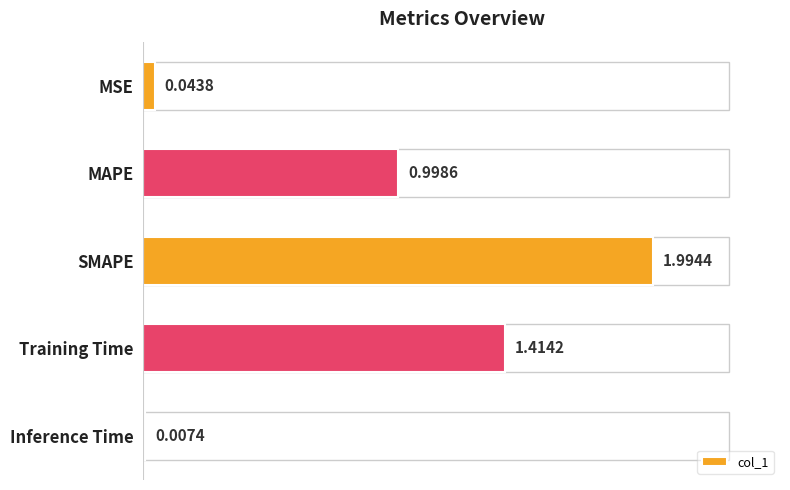

What is the sum of all values?

4.5